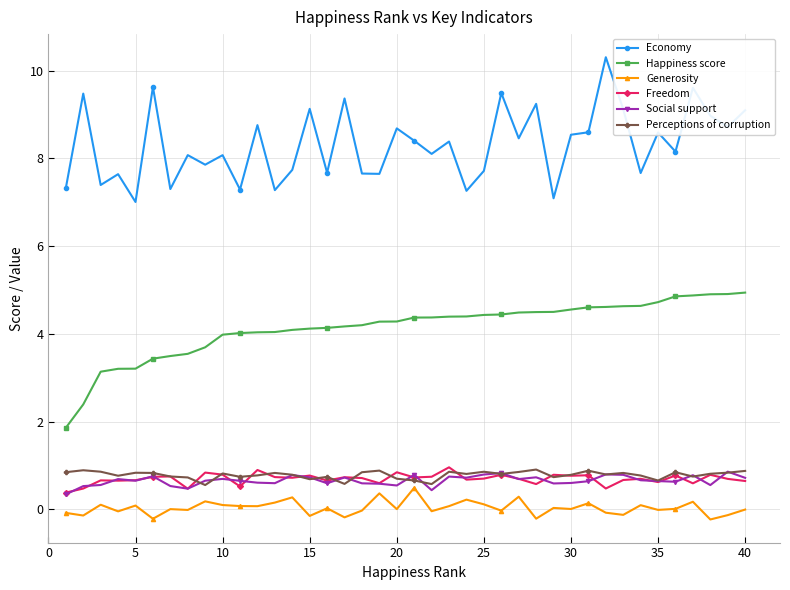

What is the lowest value of the Generosity series?

-0.2